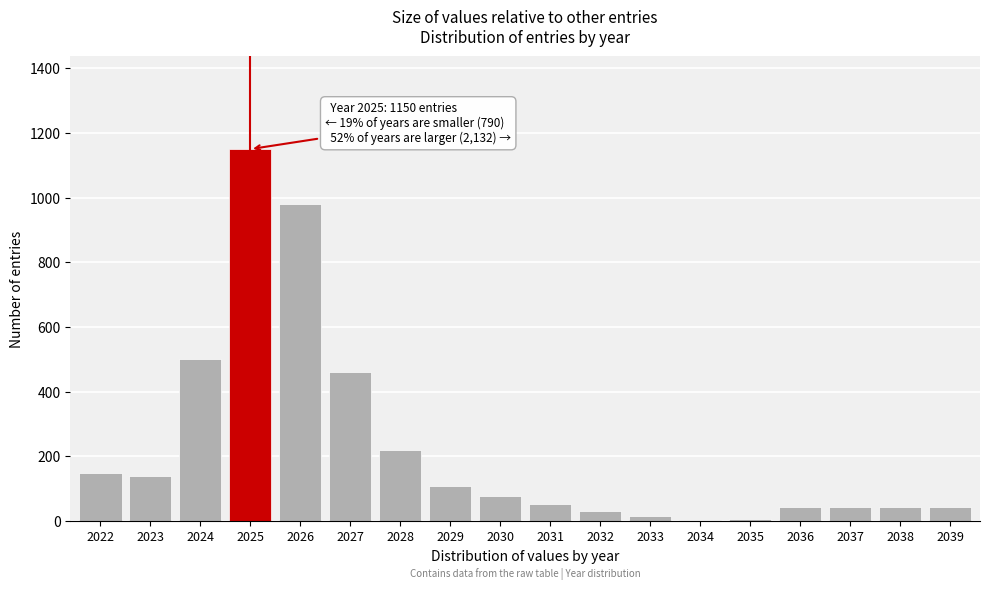

True or false: the data shows 150 at 2022.

True